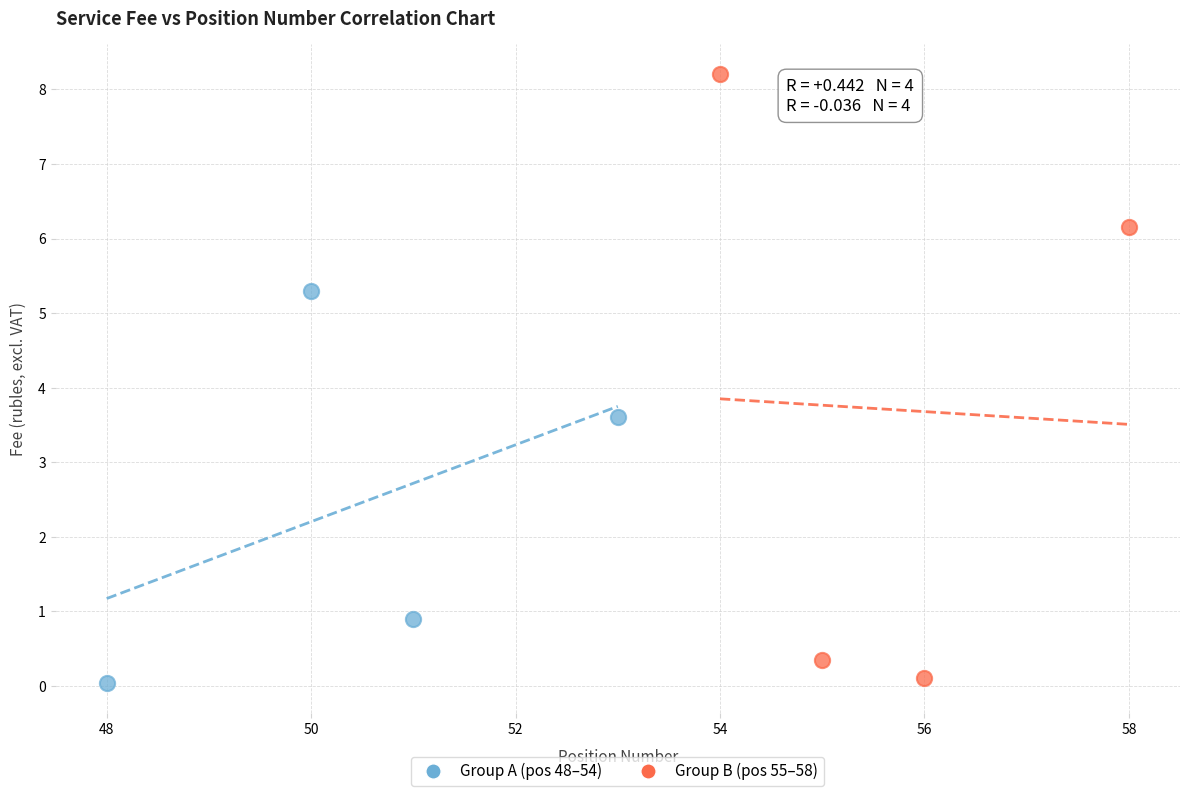

Which series reaches the maximum Y coordinate?

Group B (pos 55–58)